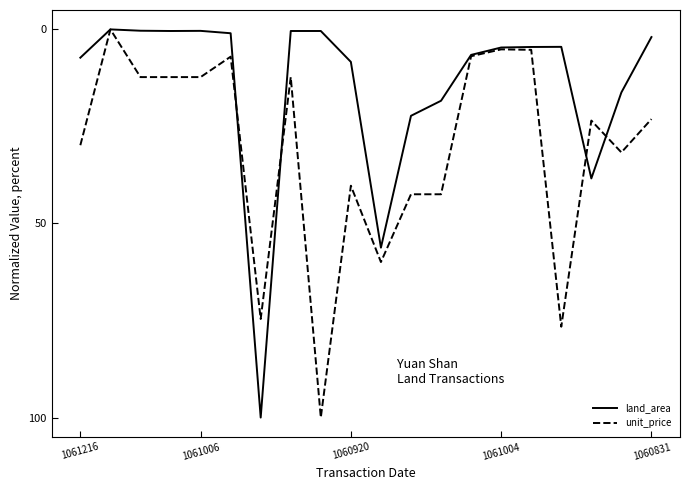

How many lines are shown in the chart?

2